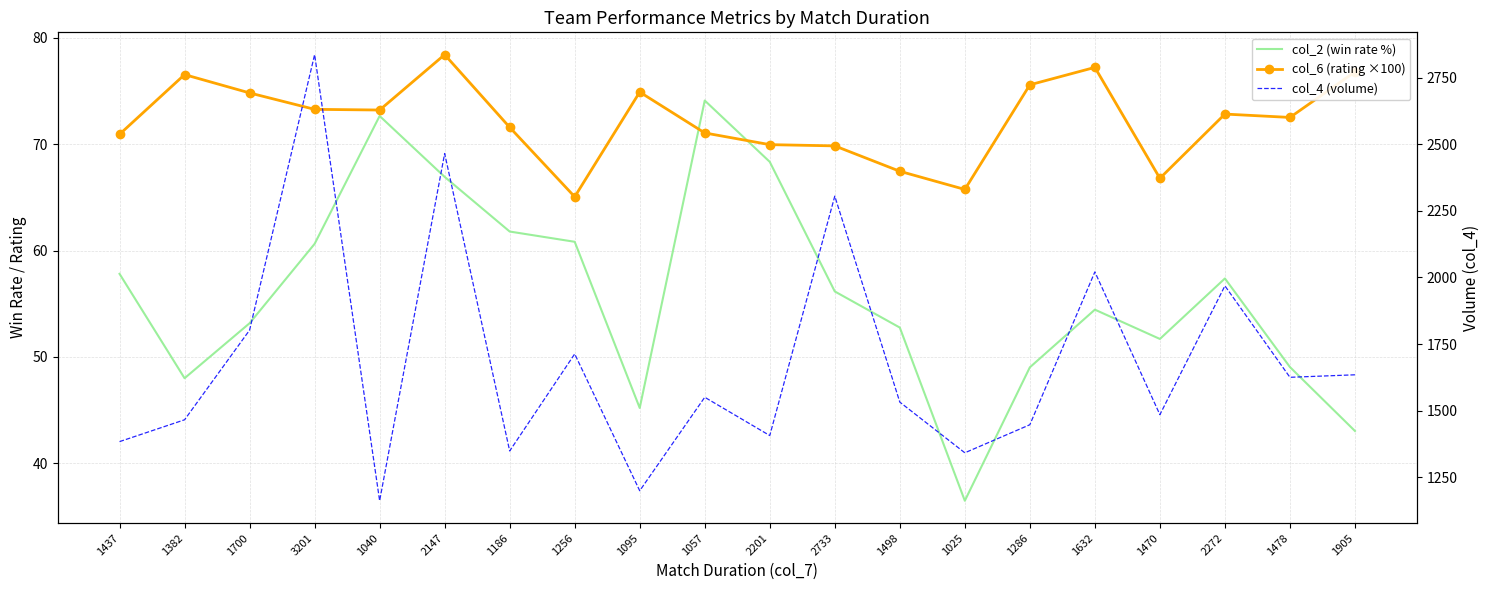

True or false: col_2 (win rate %) and col_6 (rating ×100) cross at least once.

True